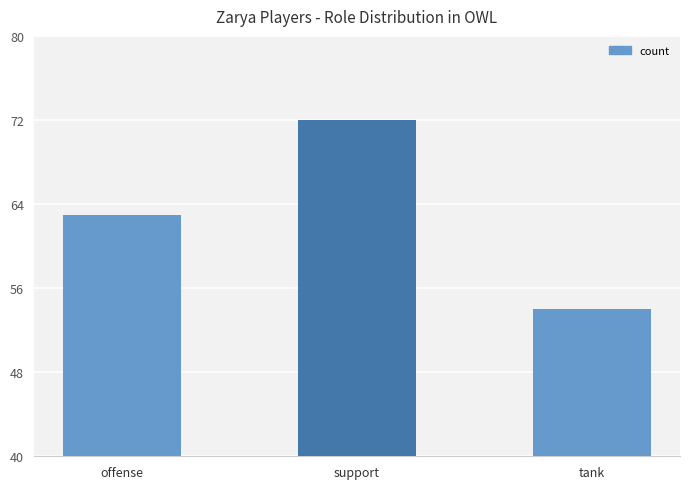

True or false: the data shows 63 at offense.

True